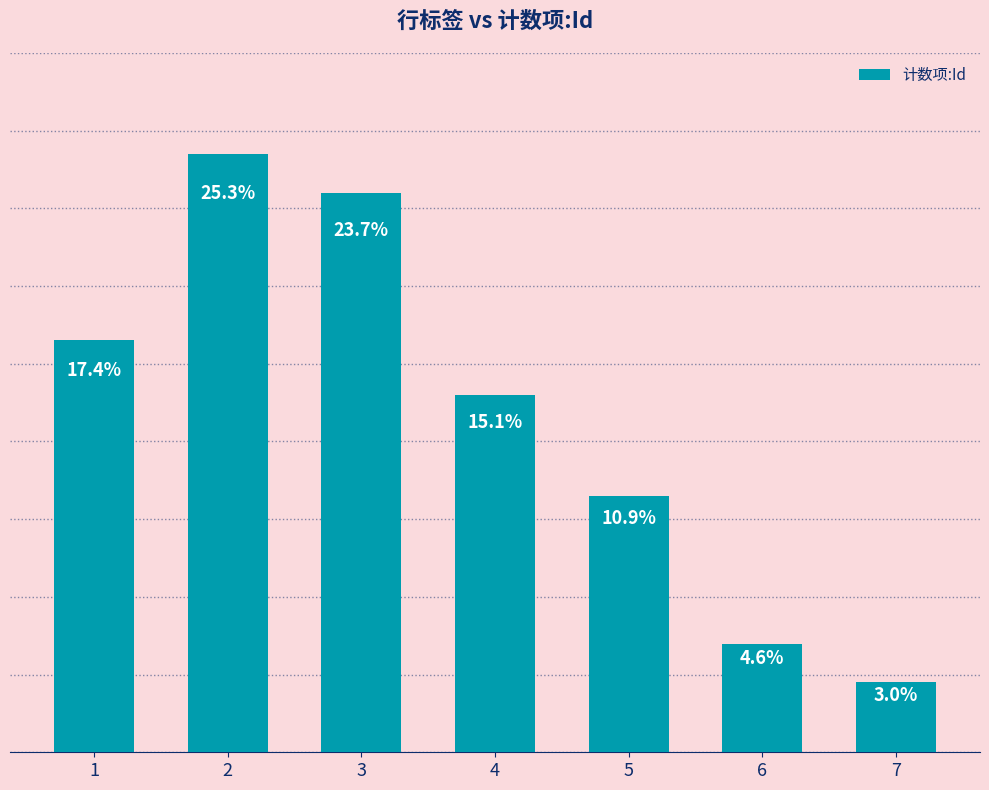

How many bars are there in total?

7